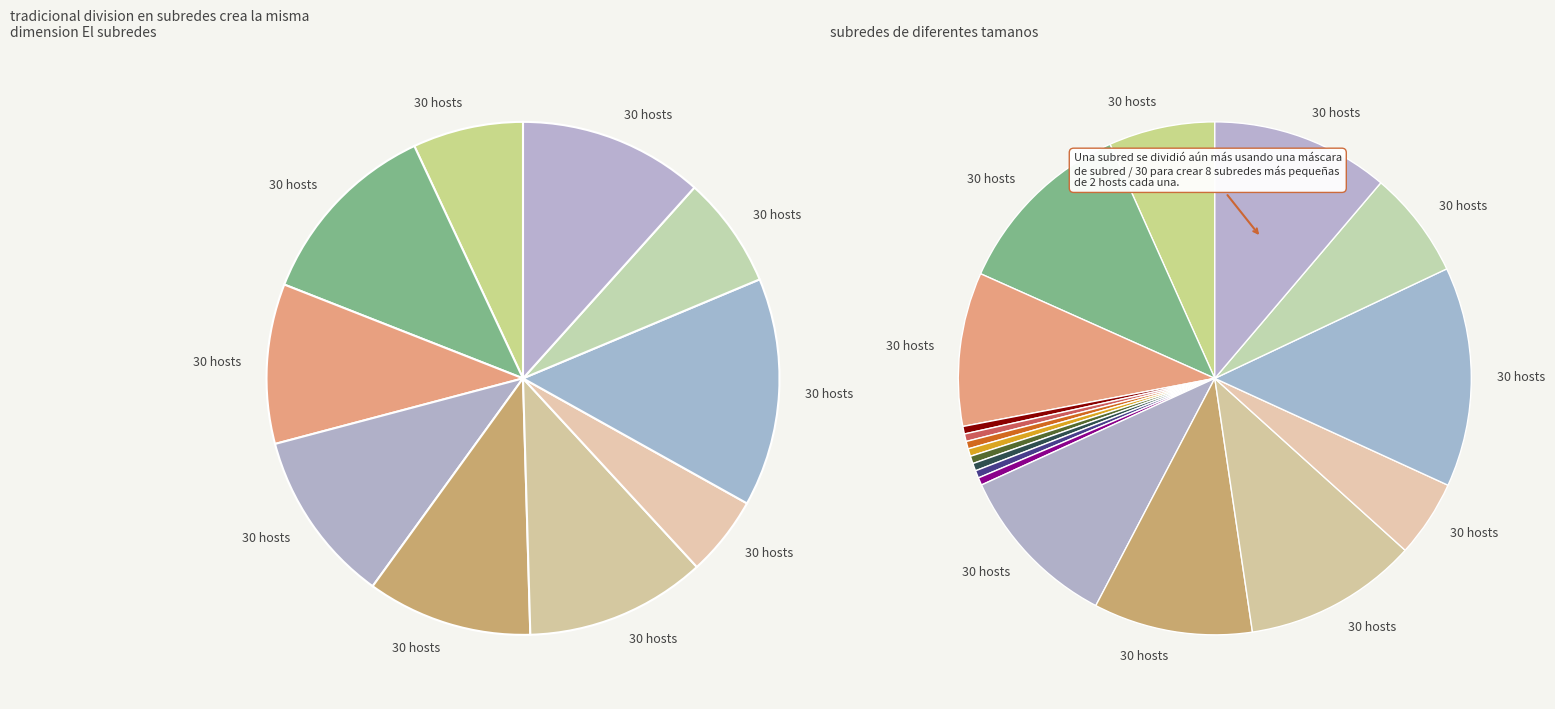

Combined, what portion of the pie is 10 and 7?

16.7%